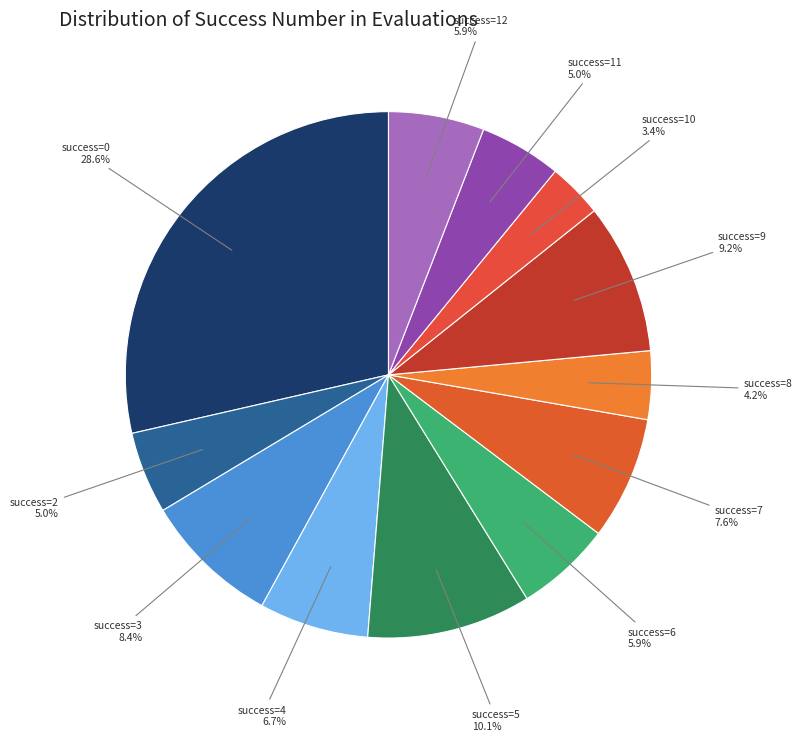

How many segments does this pie chart have?

12